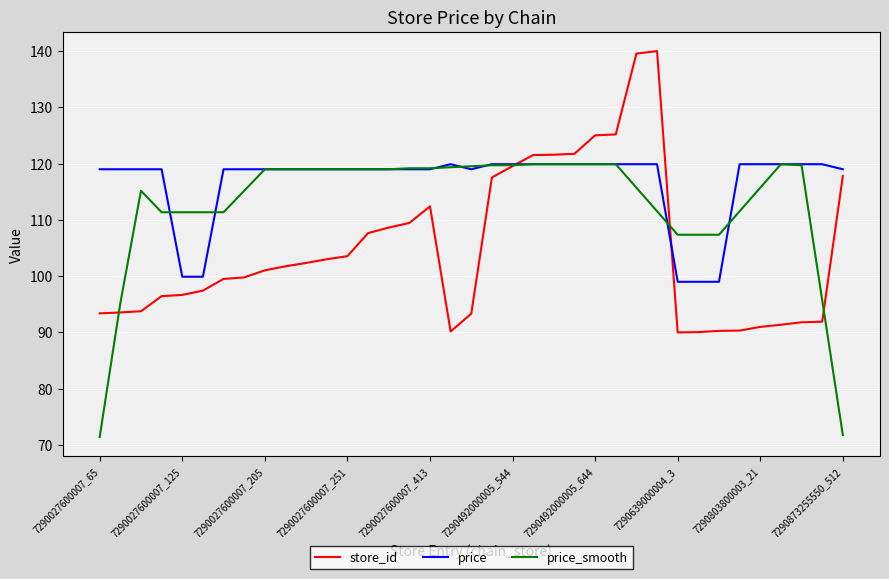

What is the greatest value displayed?

140.0